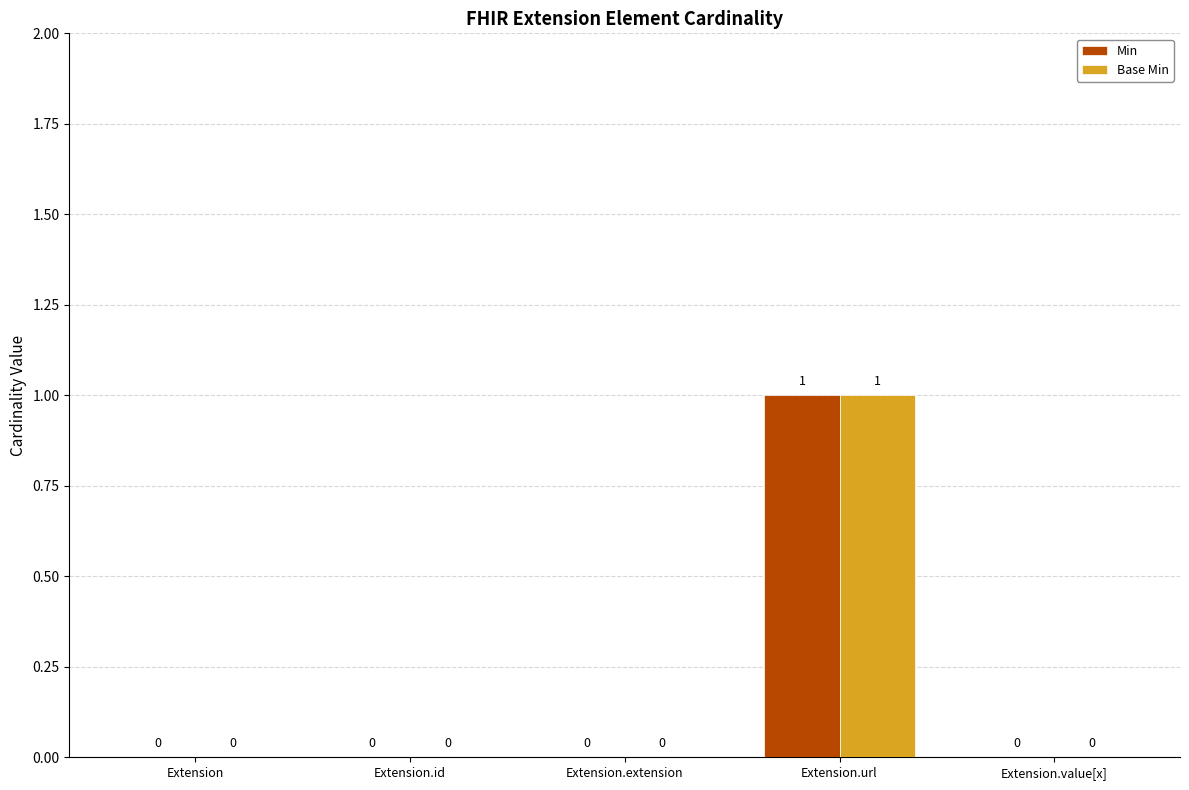

How many Base Min values are between 0 and 1?

5